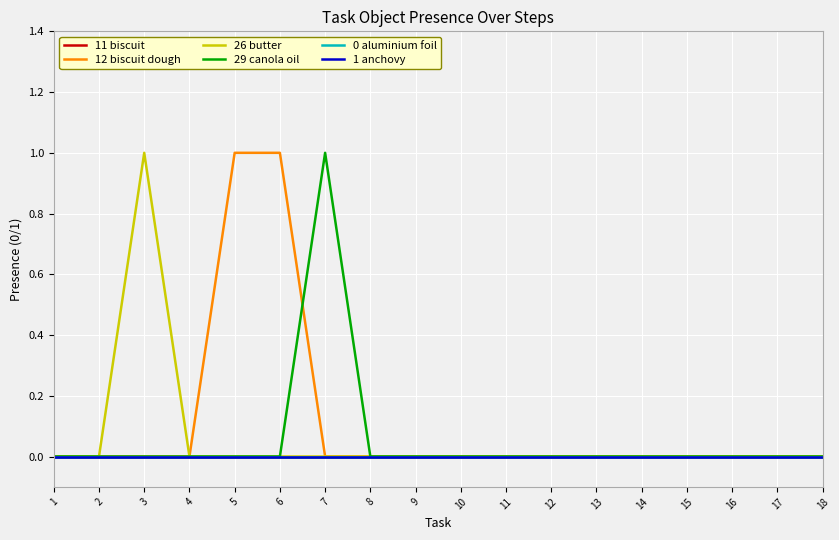

Is this an area chart (filled region under the line)?

No